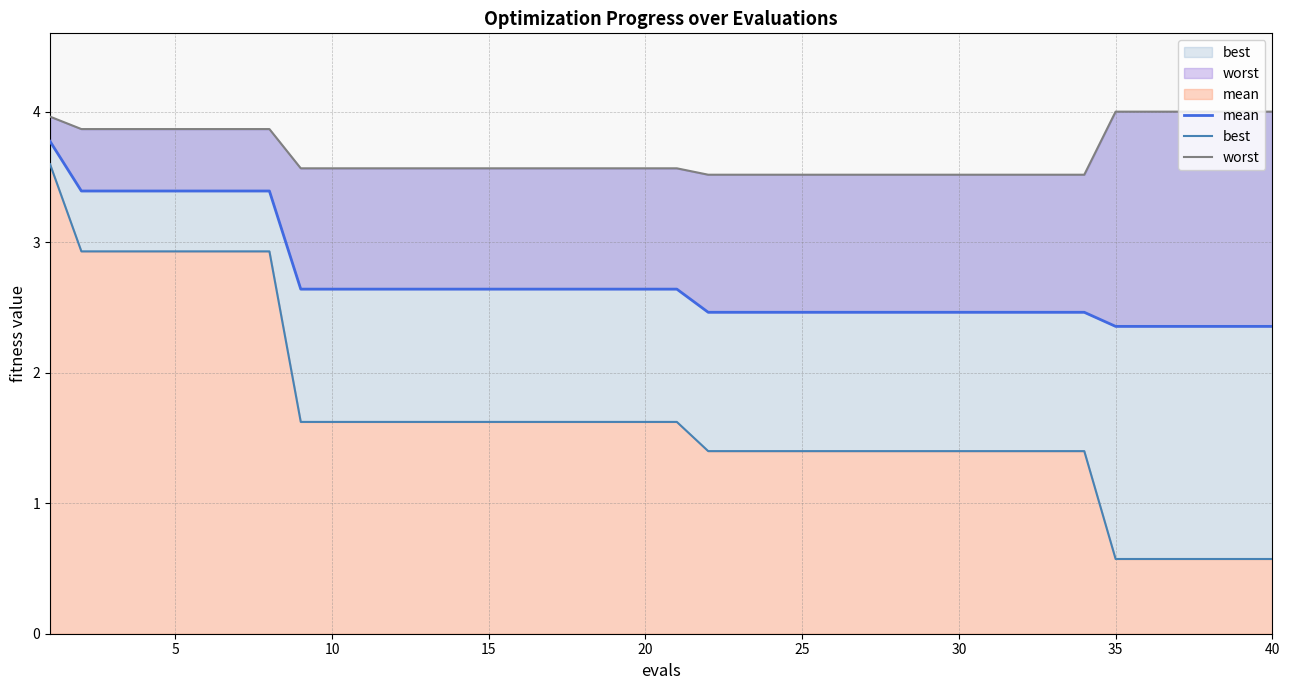

True or false: worst has a value of 3.5 at 33.

True